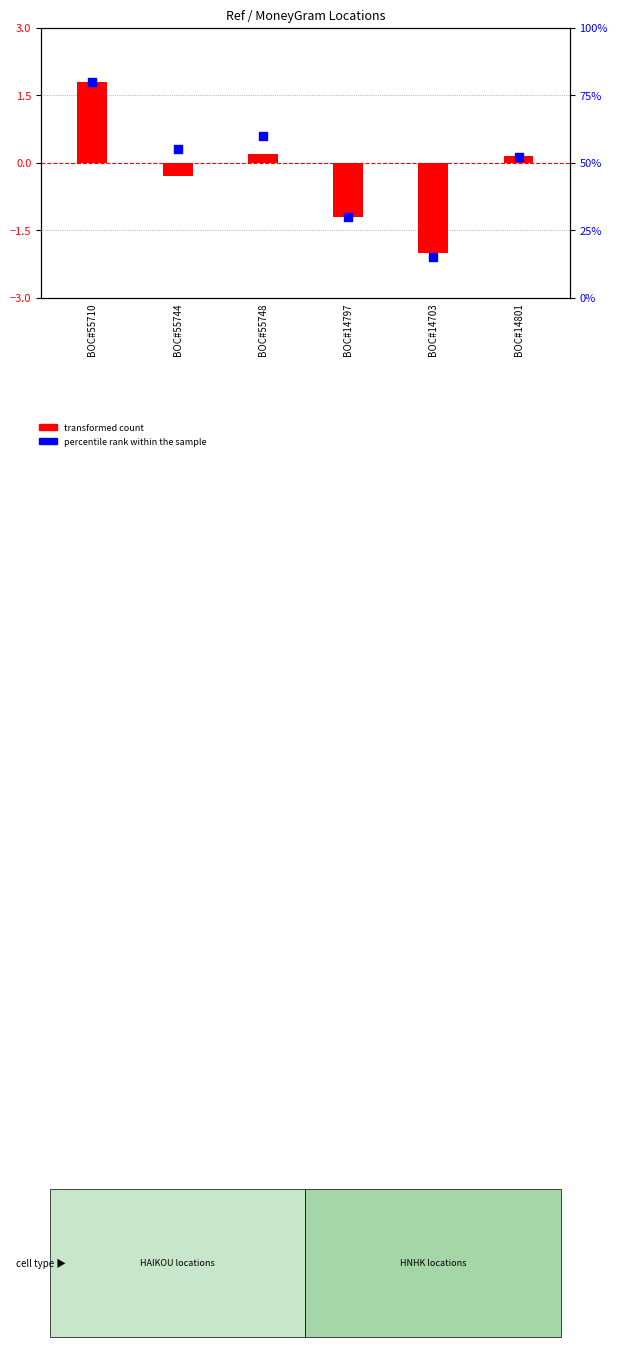

Is the value of transformed count at BOC#14801 greater than the value of percentile rank within the sample at BOC#55744?

No